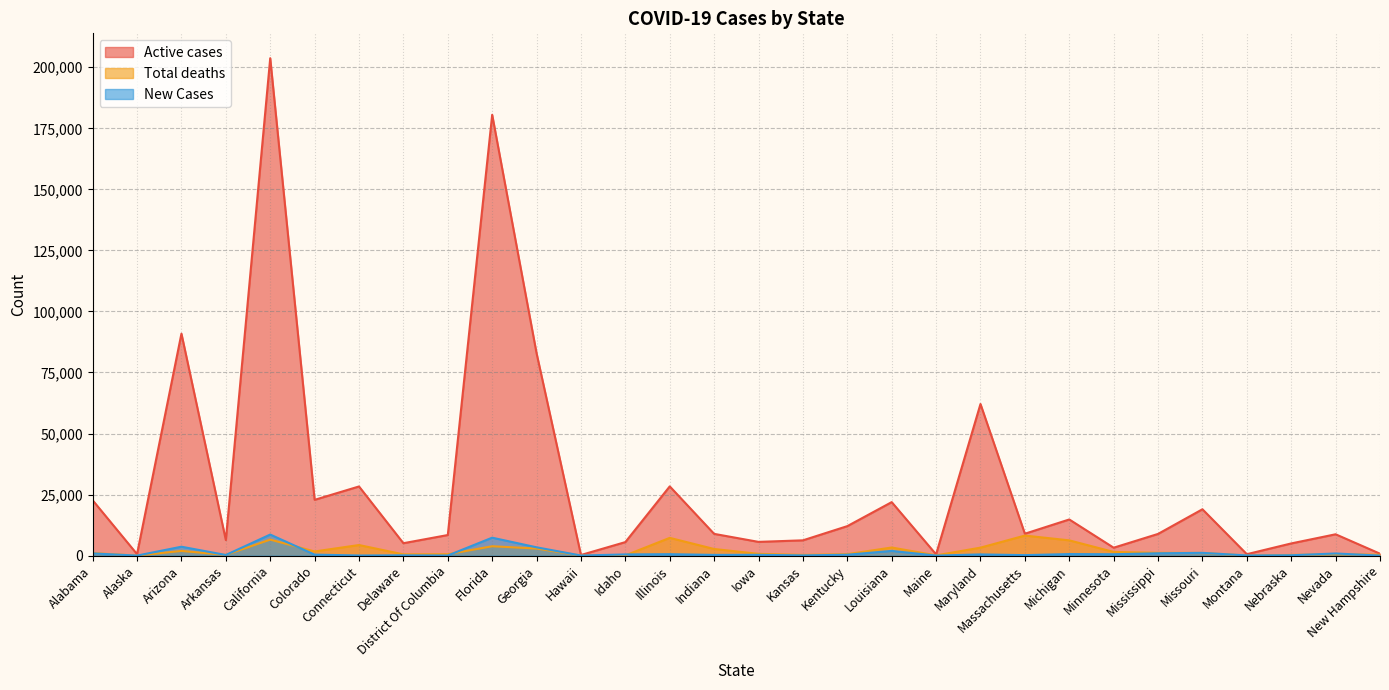

How many interior local peaks does the Total deaths series have?

8